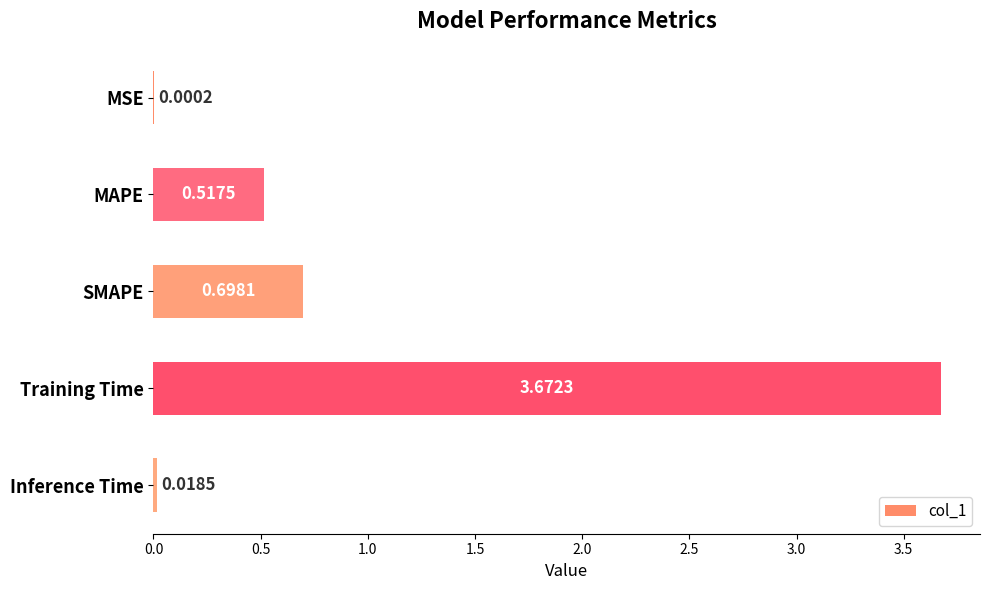

Which has a higher value, SMAPE or Inference Time?

SMAPE